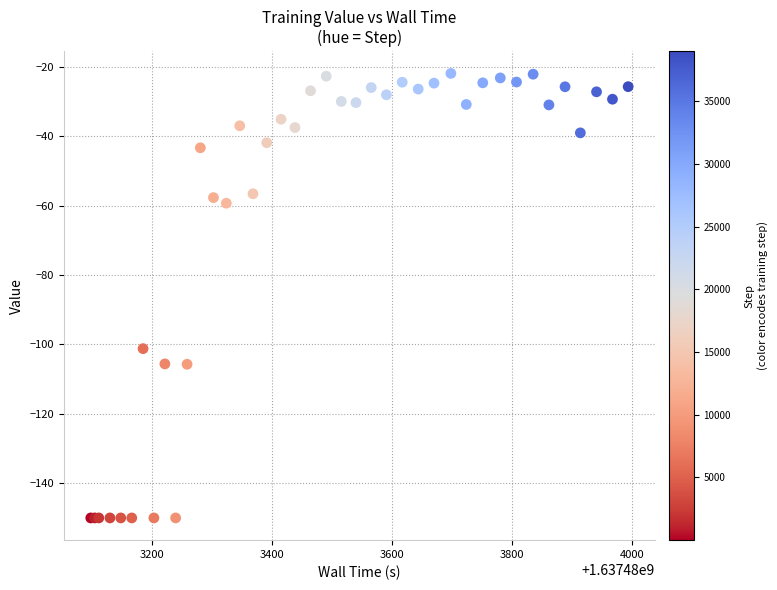

What Y value in the scatter plot is closest to -85?

-101.2